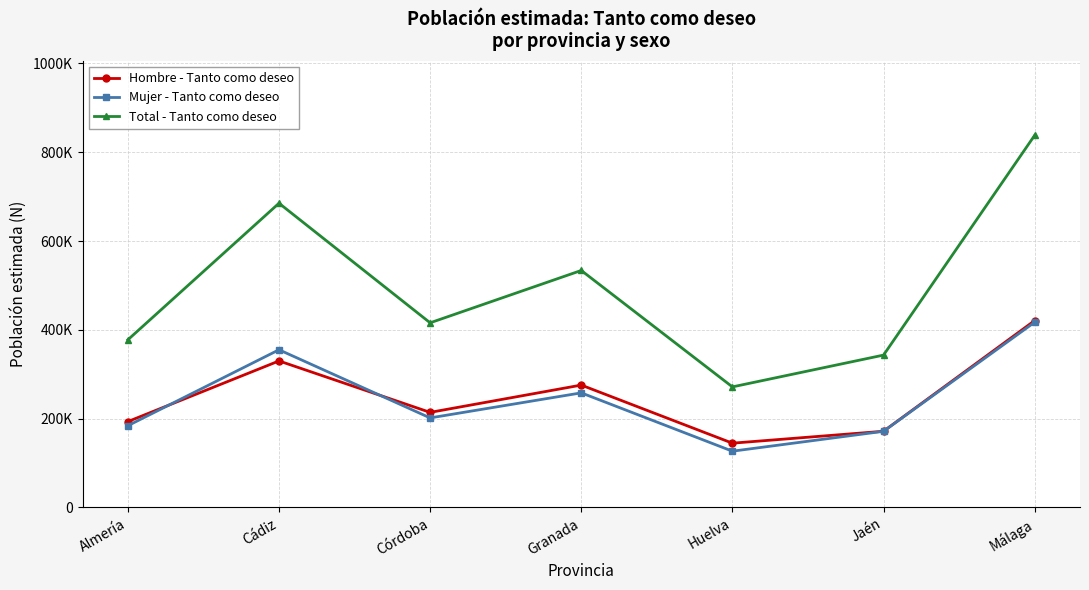

Rank the series by their maximum value, from highest to lowest.

Total - Tanto como deseo, Hombre - Tanto como deseo, Mujer - Tanto como deseo